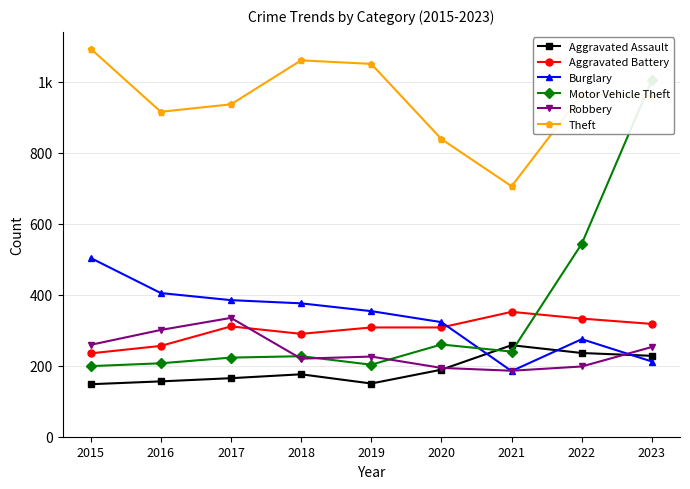

What is the sum of all Aggravated Assault values?

1706